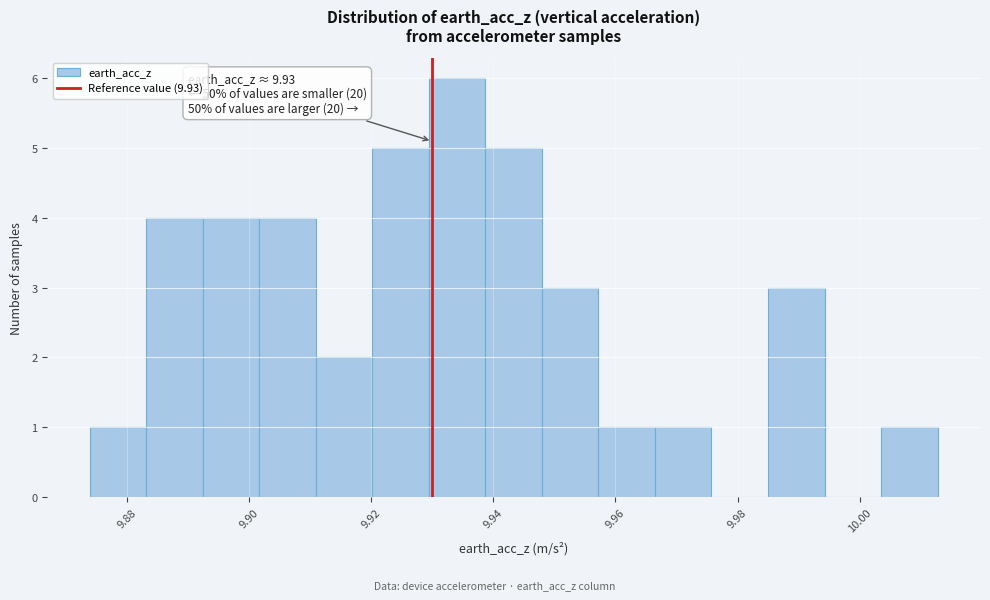

Over which range of the x-axis is the bar tallest?

9.930 to 9.938